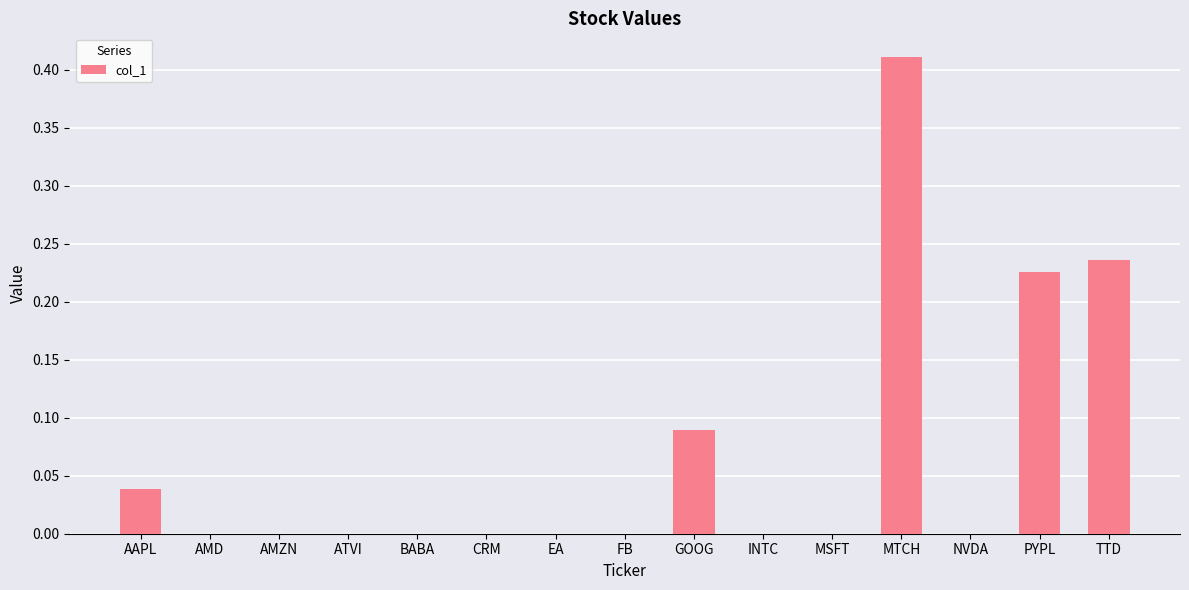

What is the sum of the values at PYPL and AAPL?

0.3